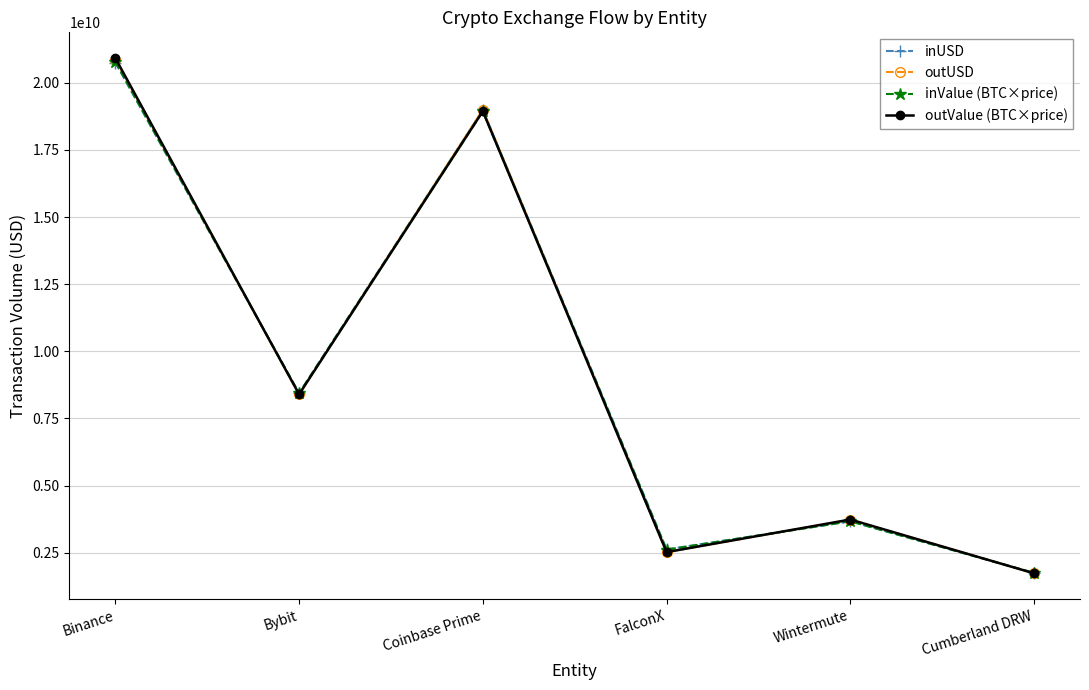

What is the value of the outValue (BTC×price) point at the 1st from the left?

20919377143.8